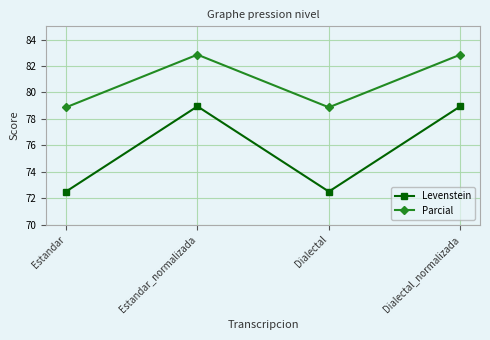

What is the value of the Levenstein point at the 2nd from the left?

78.9